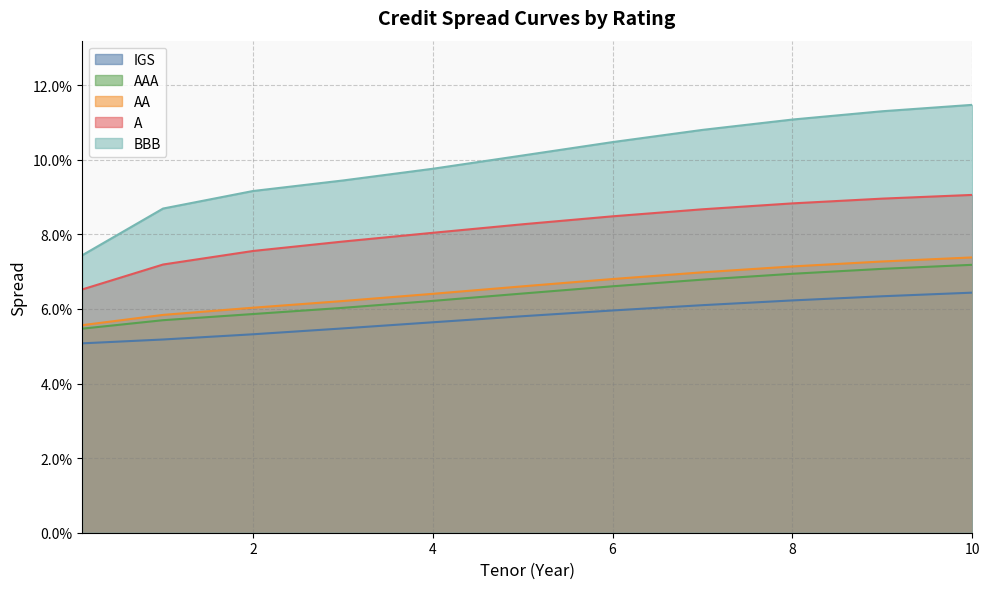

Which has a higher value, 9 or 6?

9